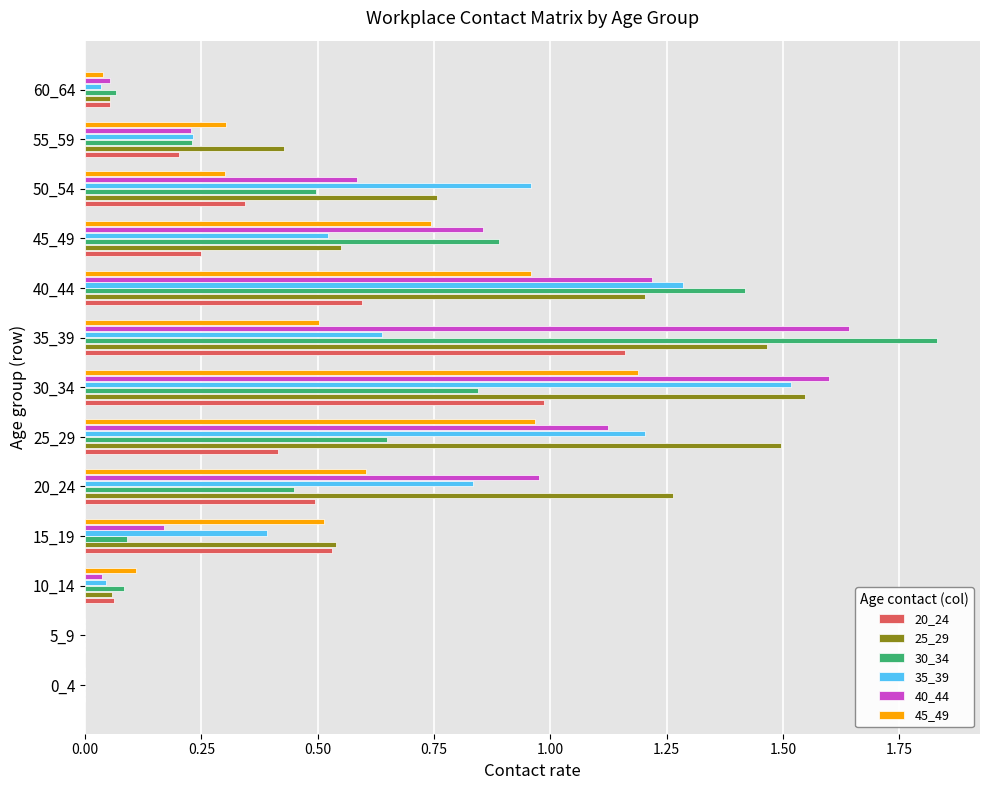

Is it true that 20_24 equals 0.1 at 10_14?

True